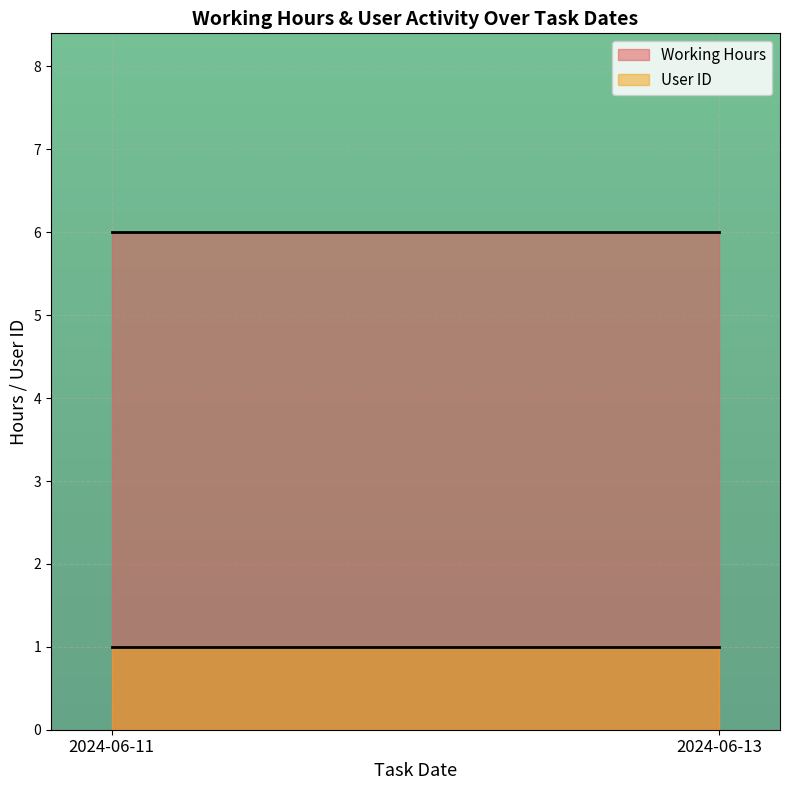

Is it true that Working Hours equals 6 at 2024-06-13?

True